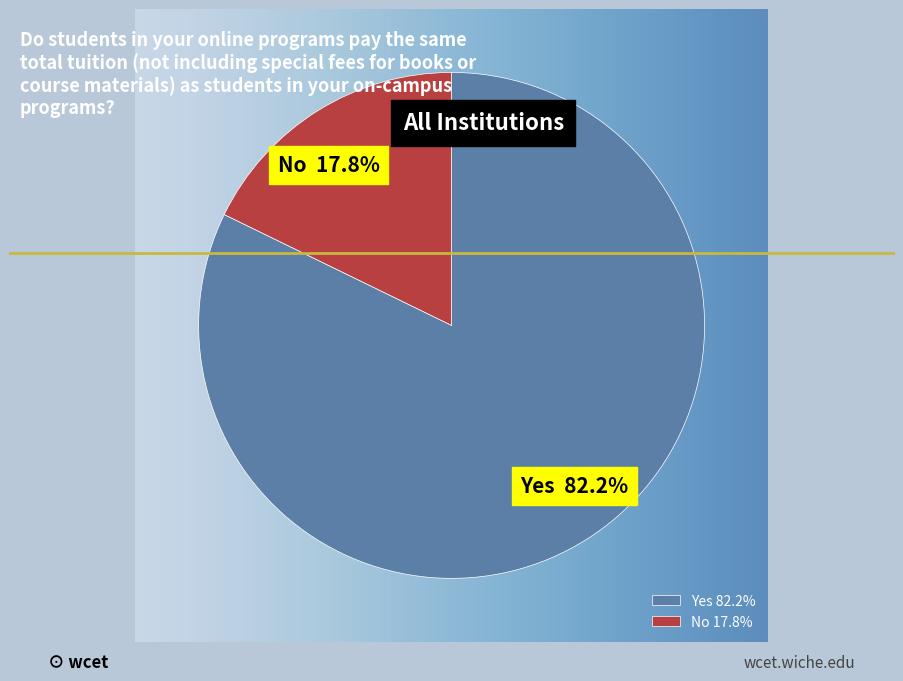

Which has a higher value, No or Yes?

Yes